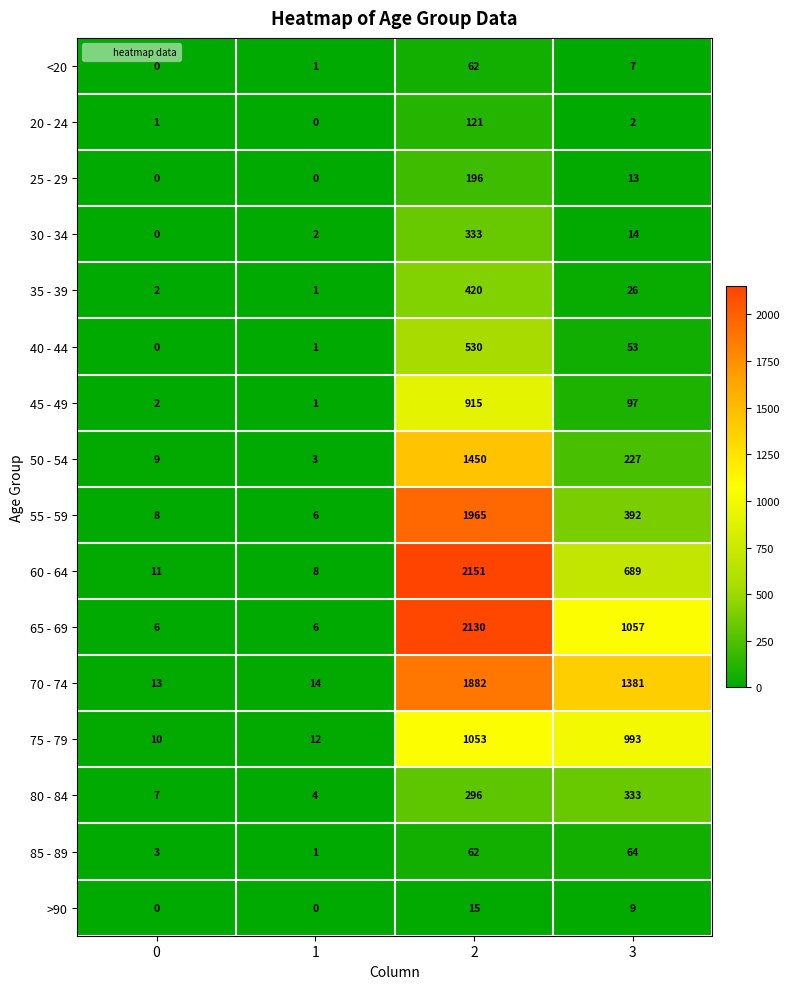

Count the number of categories in the chart.

4